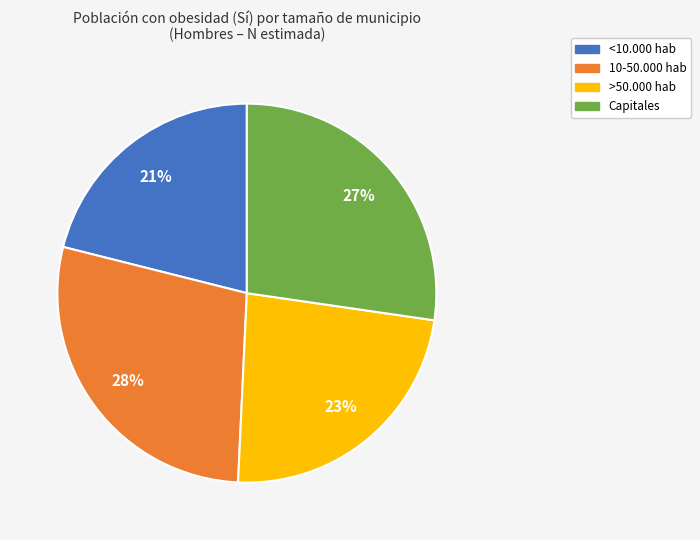

How many slices are in this pie chart?

4